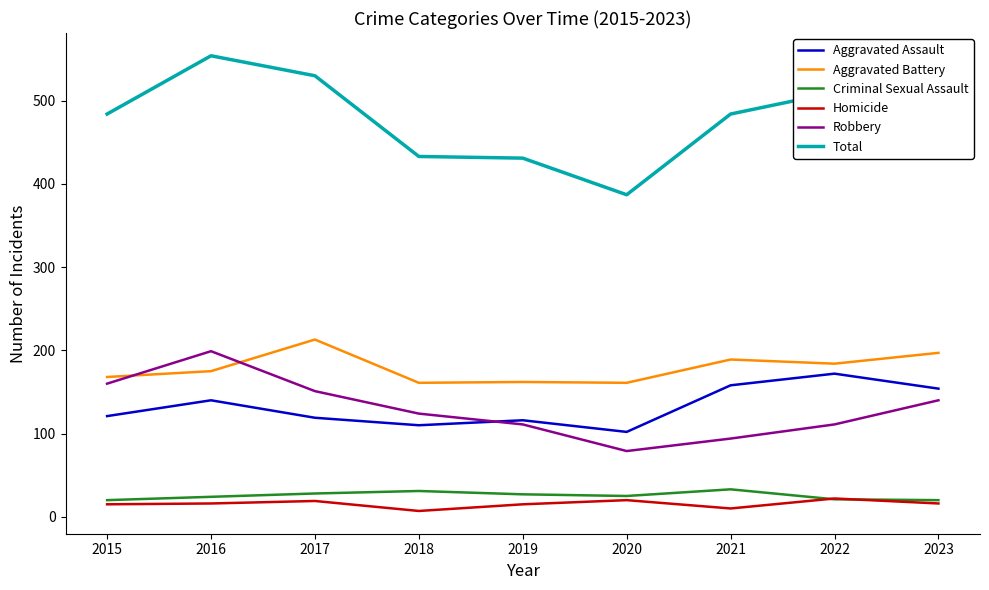

What is the sum of the Homicide values at 2022 and 2017?

41